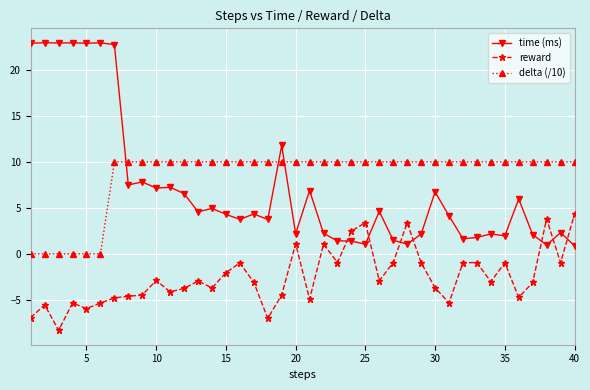

At how many categories does at least one series exceed 22?

7